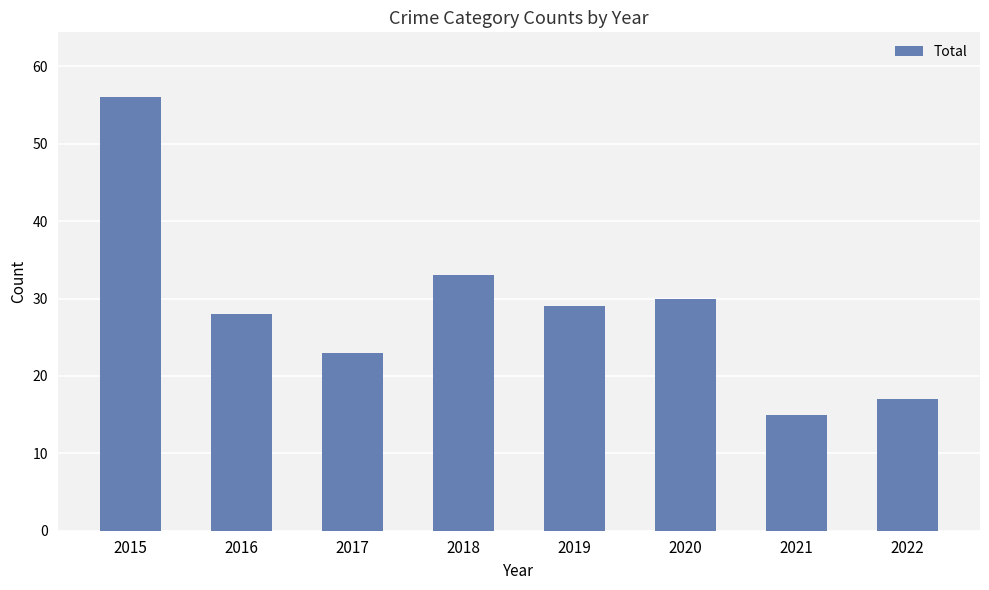

How many values are below 29?

4